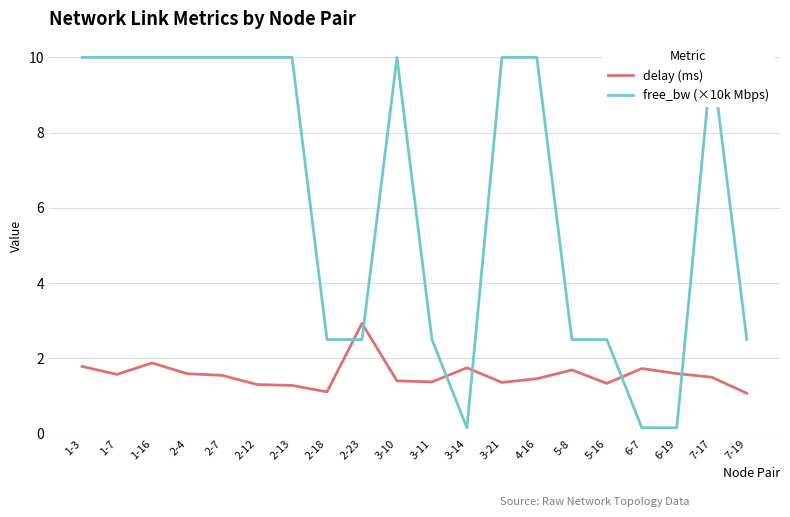

In delay (ms), how many points are lower than both neighbors (excluding endpoints)?

5